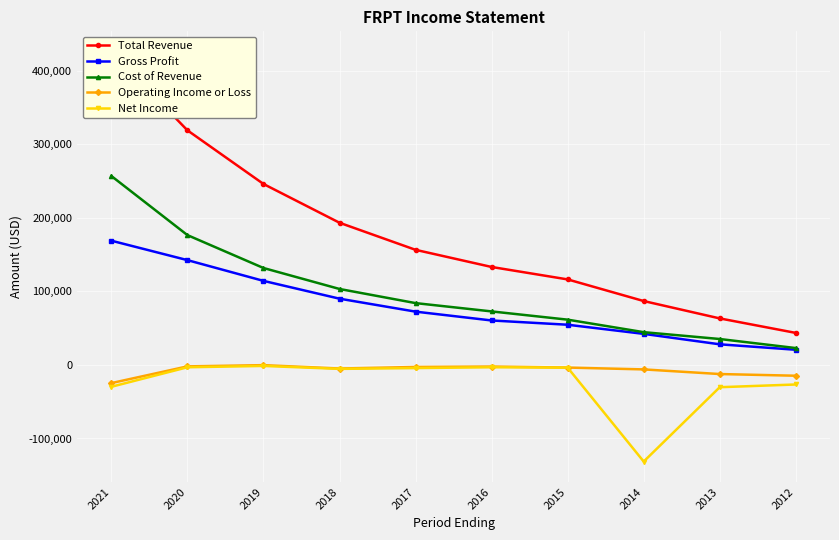

The value of Operating Income or Loss at 2013 is -21090. True or false?

False